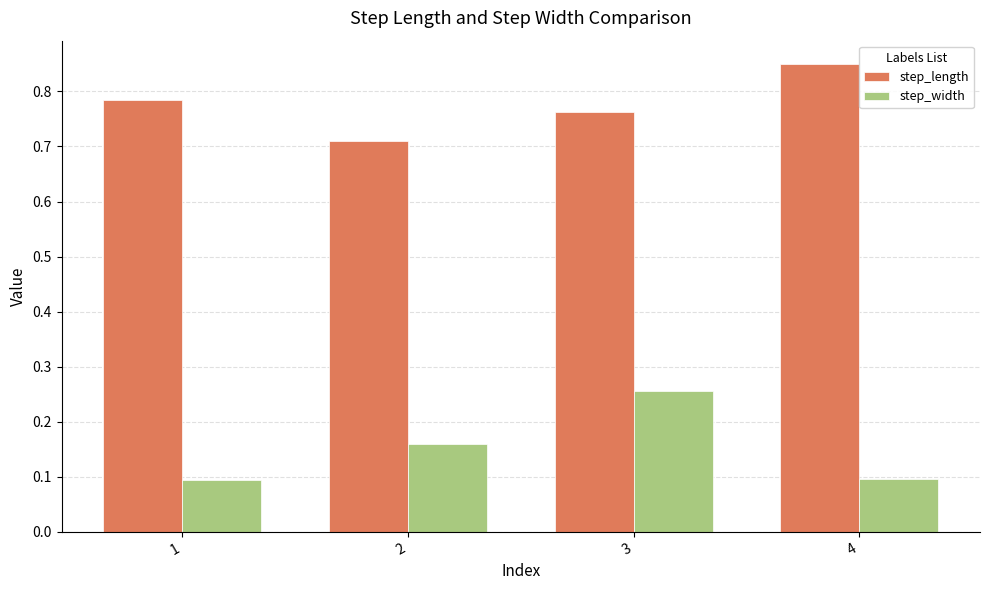

Is the value of step_length at 3 greater than the value of step_width at 1?

Yes